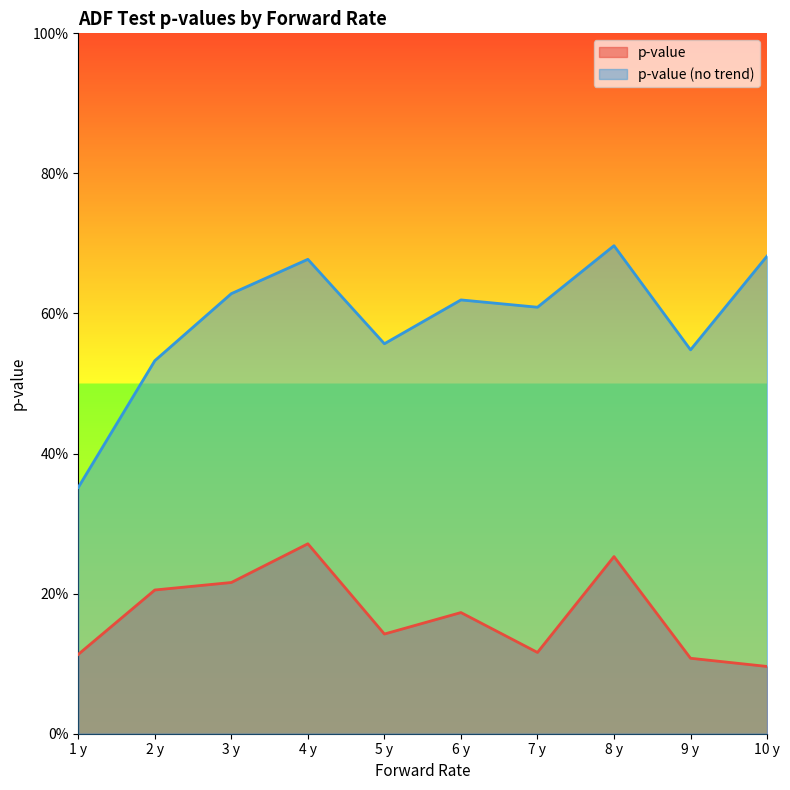

What is the value of the p-value (no trend) point at the 4th from the left?

0.7